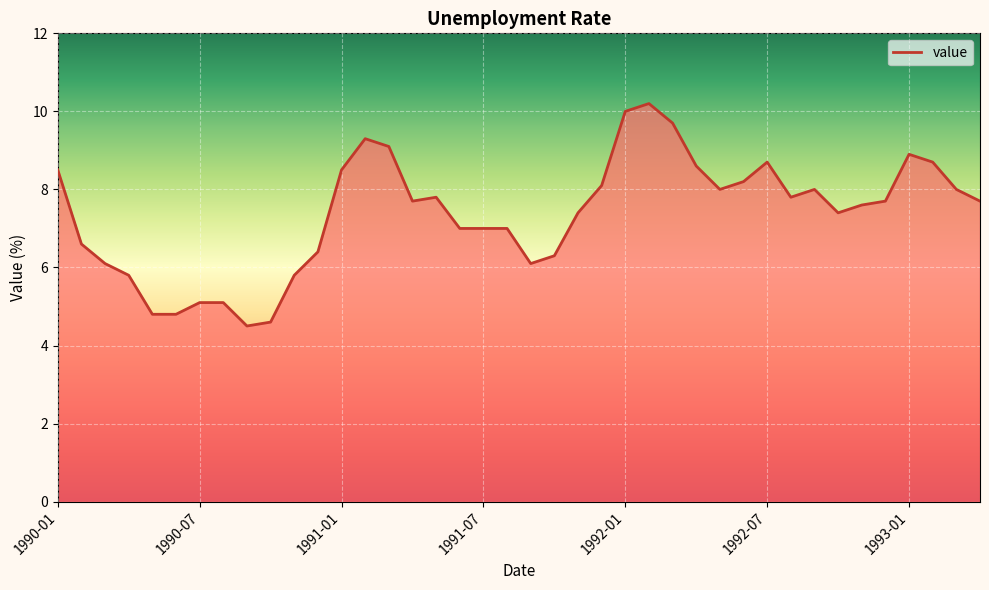

What is the greatest value displayed?

10.2